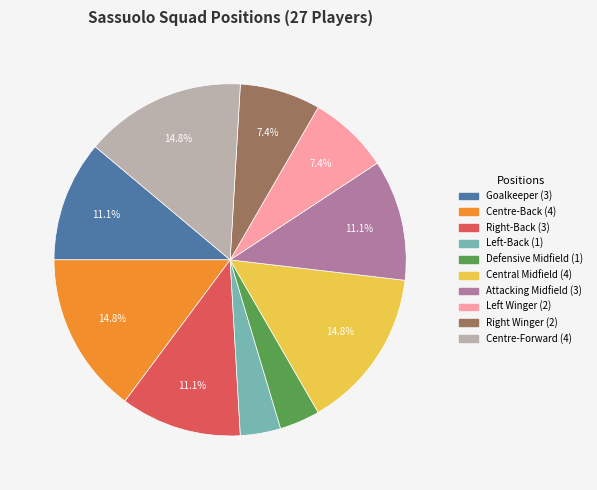

Count the number of slices in the pie.

10